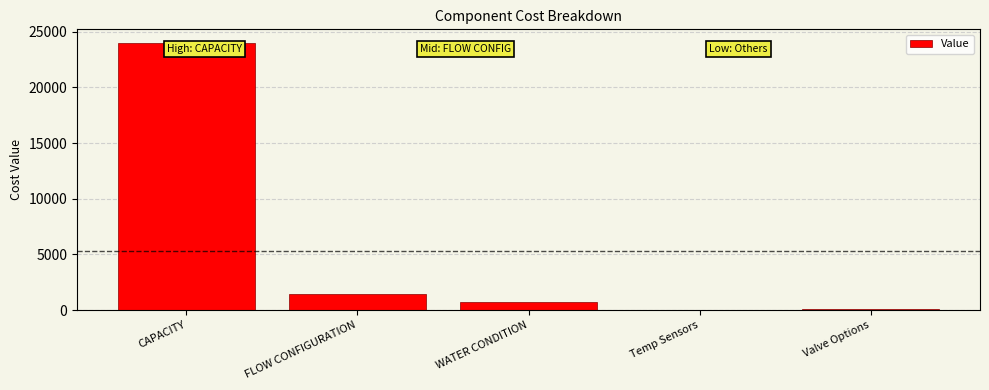

At which label is the value closest to 12010?

FLOW CONFIGURATION